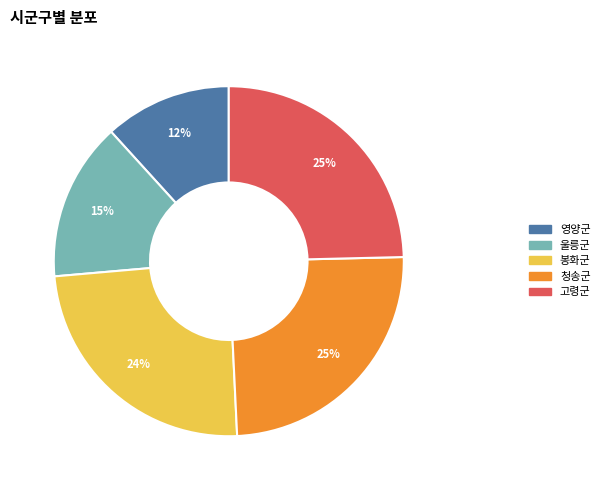

To the nearest percent, what is the combined percentage of 봉화군 and 울릉군?

39%